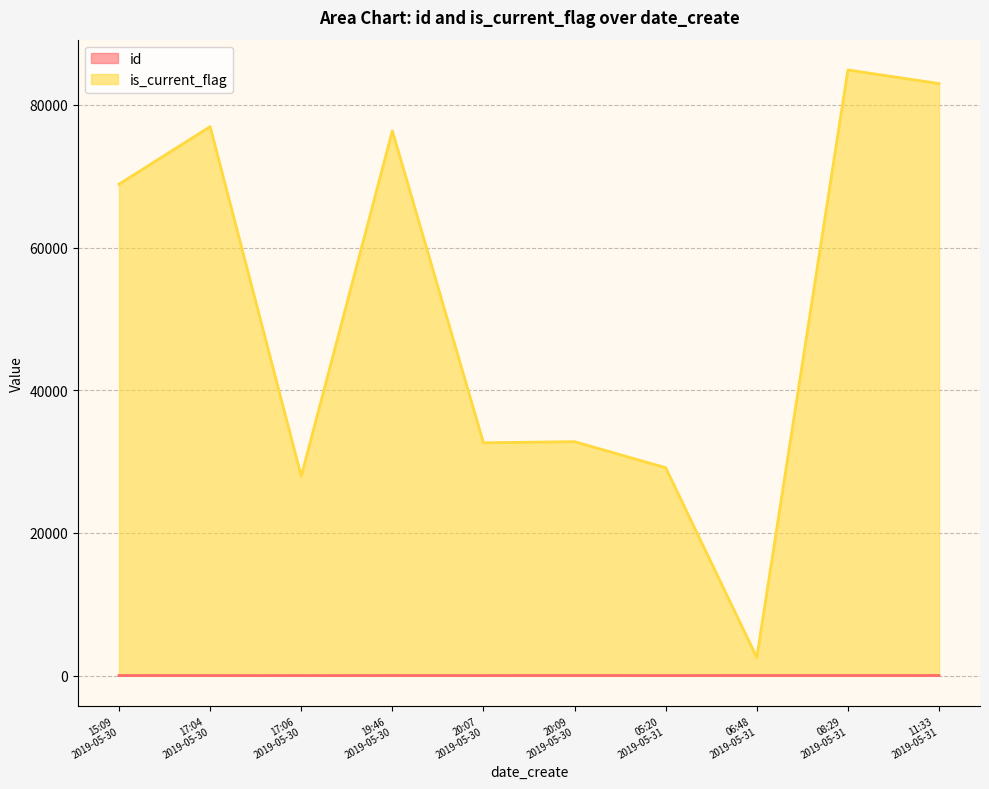

Reading left to right, list all the values displayed in this chart.

id: 2019-05-30T17:06:42=1	2019-05-31T05:20:34=2	2019-05-30T20:07:36=3	2019-05-30T17:04:17=4	2019-05-31T11:33:01=5	2019-05-30T19:46:56=6	2019-05-30T15:09:43=7	2019-05-31T06:48:05=8	2019-05-31T08:29:40=9	2019-05-30T20:09:07=10
is_current_flag: 2019-05-30T17:06:42=27944	2019-05-31T05:20:34=29136	2019-05-30T20:07:36=32628	2019-05-30T17:04:17=76944	2019-05-31T11:33:01=82982	2019-05-30T19:46:56=76351	2019-05-30T15:09:43=68881	2019-05-31T06:48:05=2534	2019-05-31T08:29:40=84892	2019-05-30T20:09:07=32783